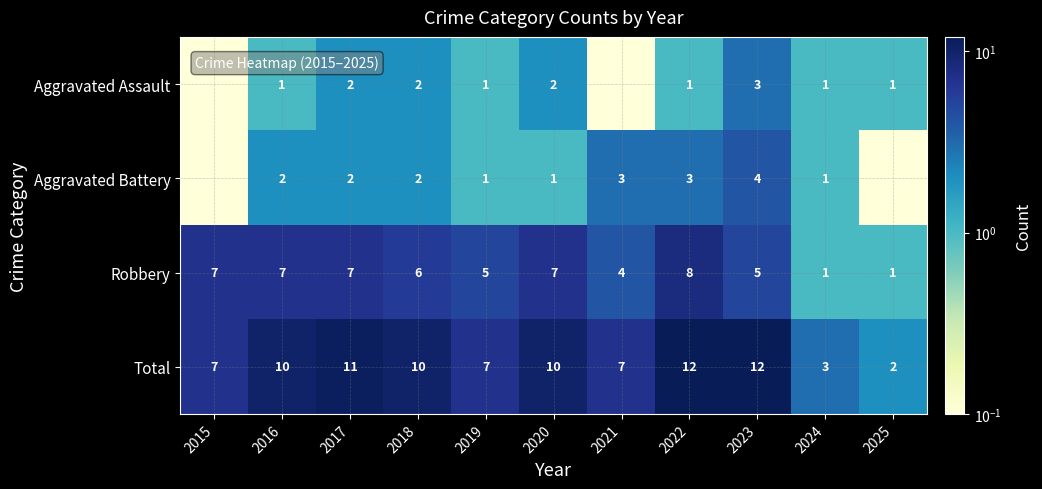

Which label corresponds to the smallest value in the chart?

2015